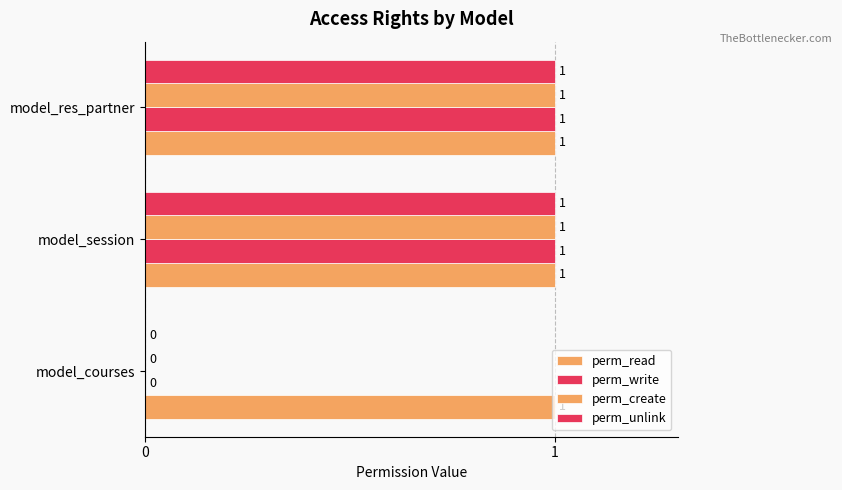

How many perm_write values are between 0 and 1?

3